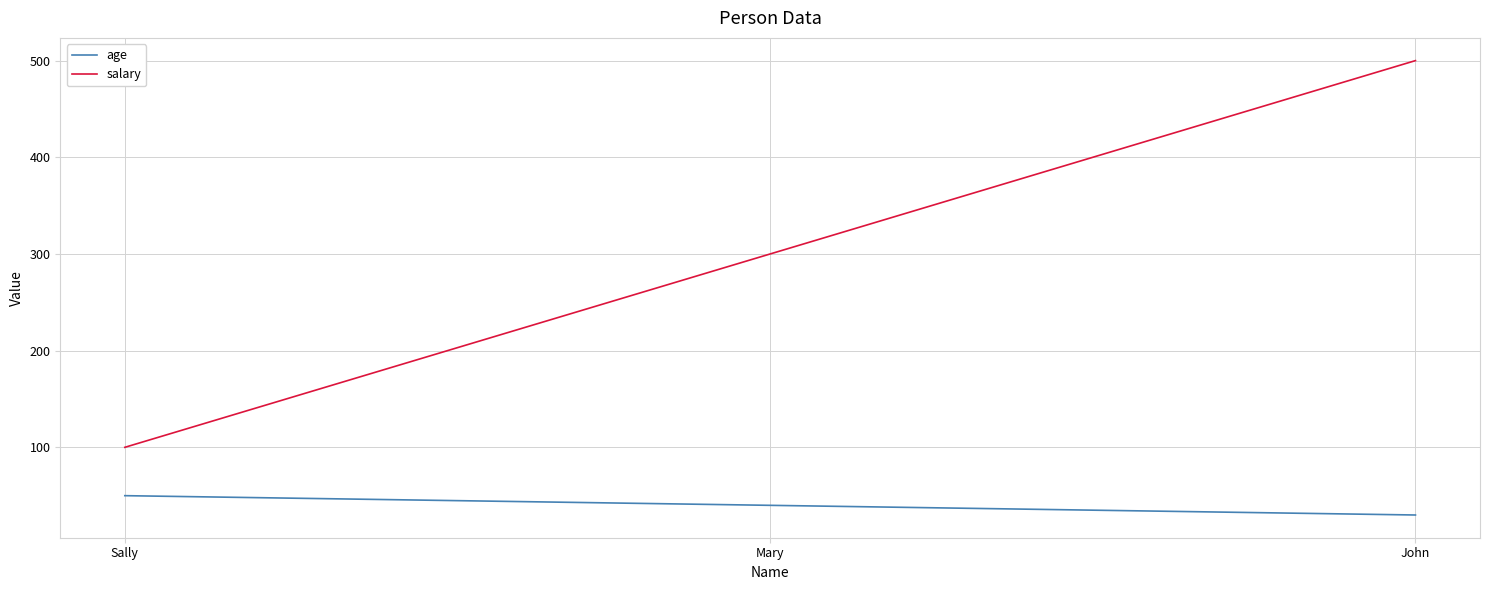

Does the chart display data point markers on the line(s)?

No